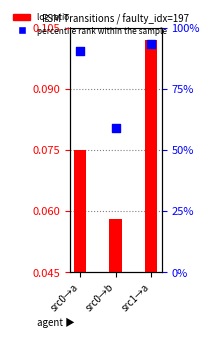

Which series has the largest total across all categories?

percentile rank within the sample